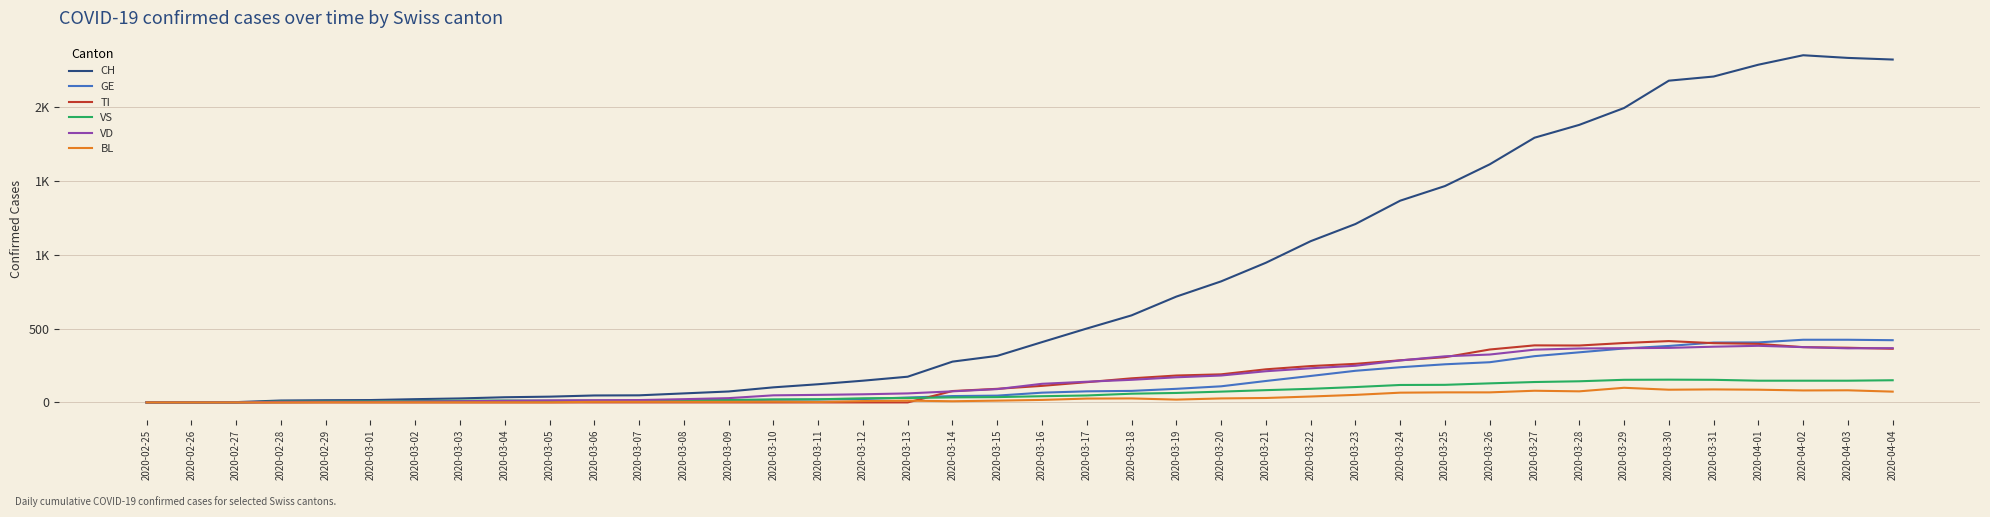

What is the difference between the maximum and minimum values in the GE series?

424